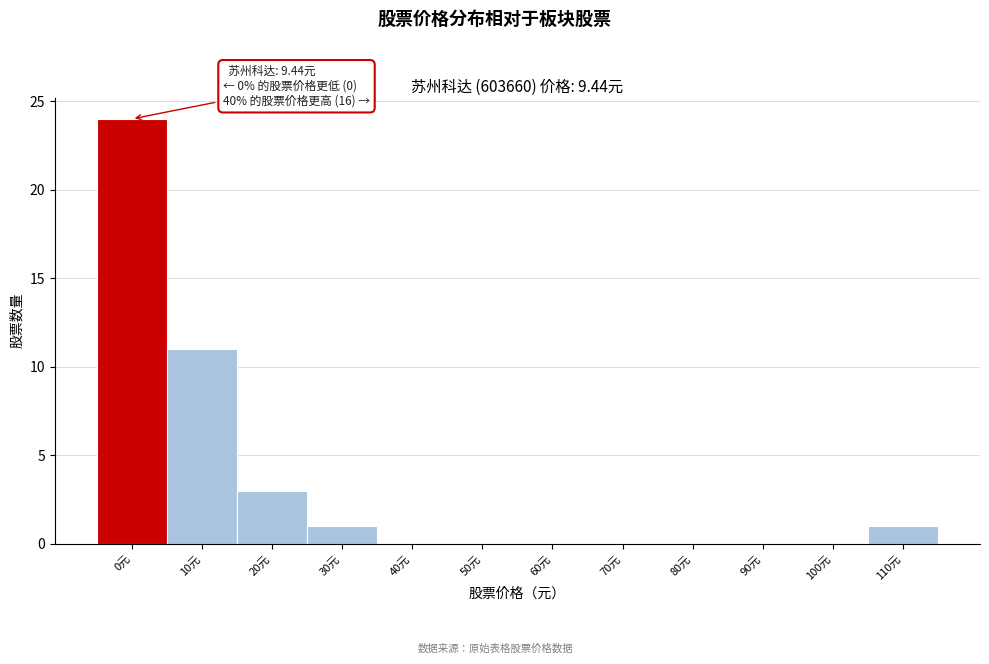

Reading left to right, list all the values displayed in this chart.

0元=24	10元=11	20元=3	30元=1	40元=0	50元=0	60元=0	70元=0	80元=0	90元=0	100元=0	110元=1